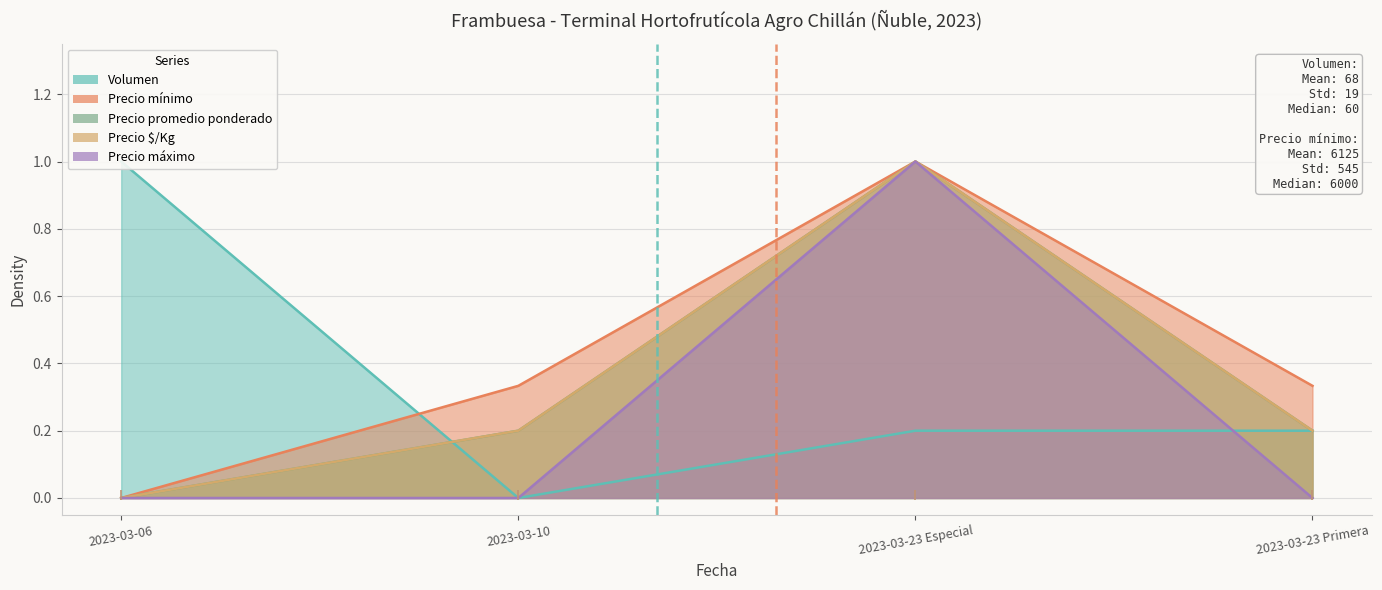

What is the label of the 4th point from the left?

2023-03-23 Primera